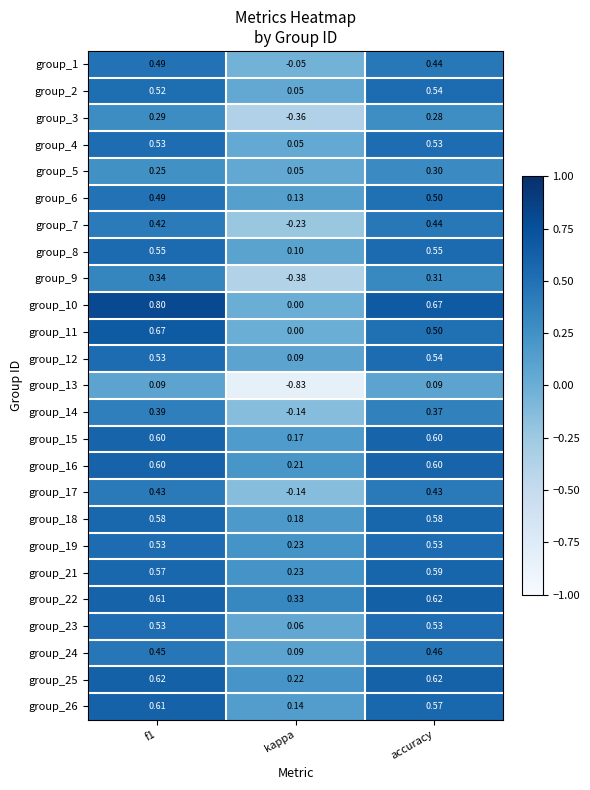

What is the maximum value shown in the chart?

0.8